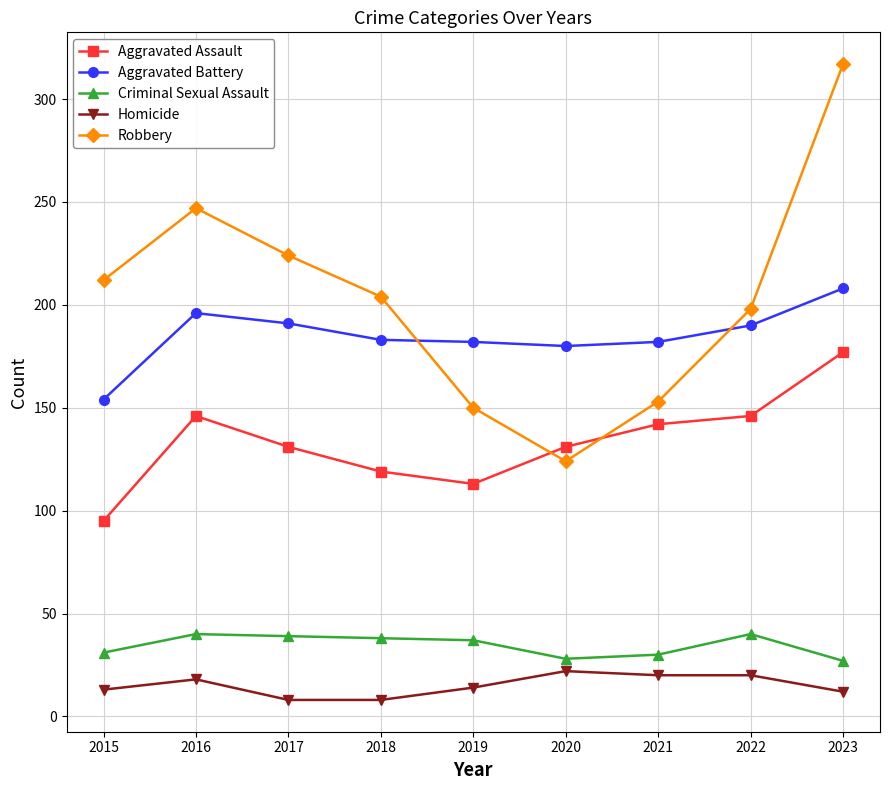

Where is the first local minimum for Aggravated Assault?

2019